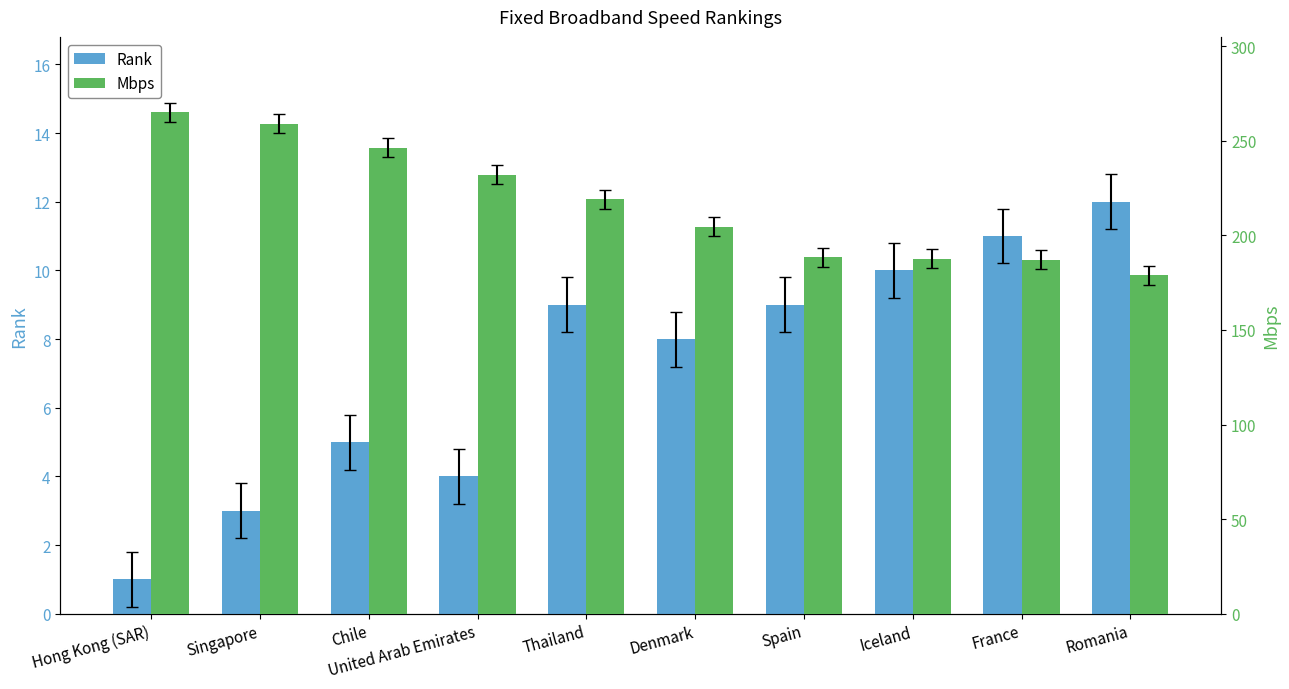

What is the label of the 3rd bar from the left?

Chile